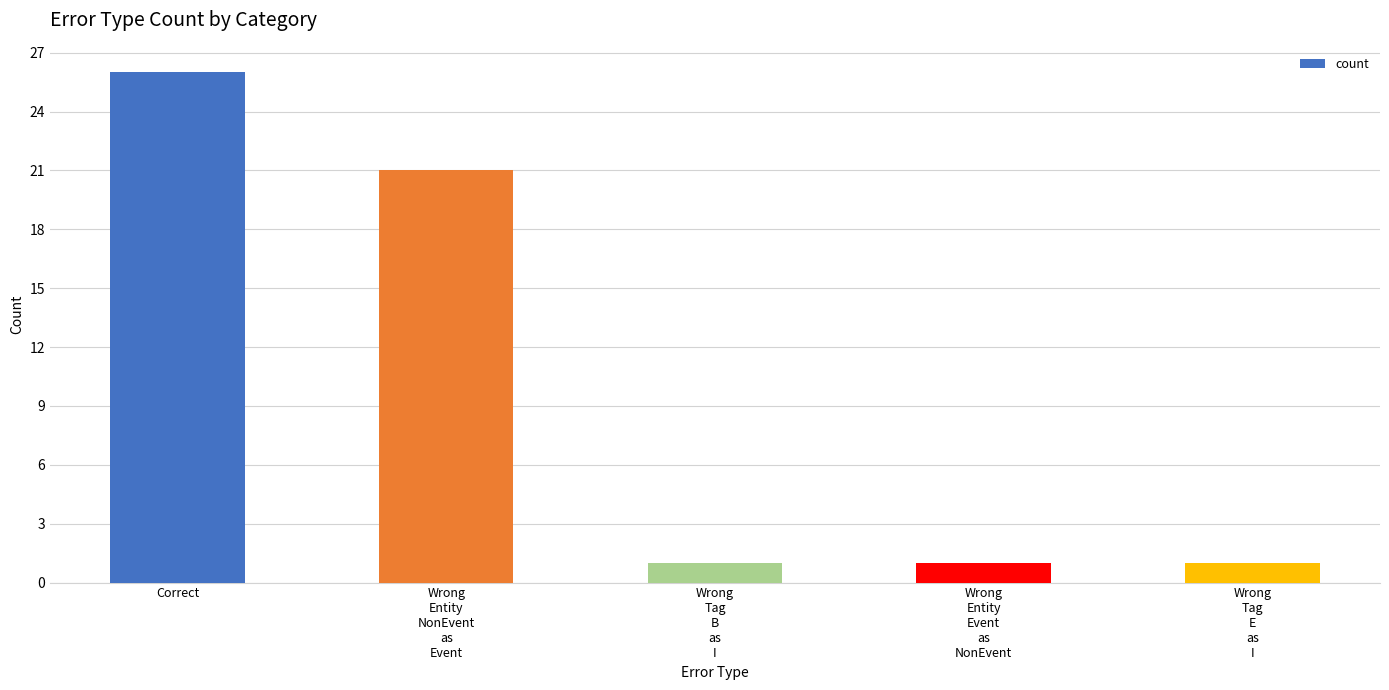

What is the greatest value displayed?

26